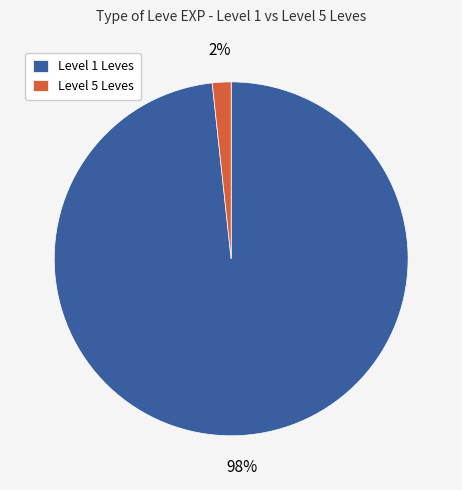

How many slices are in this pie chart?

2